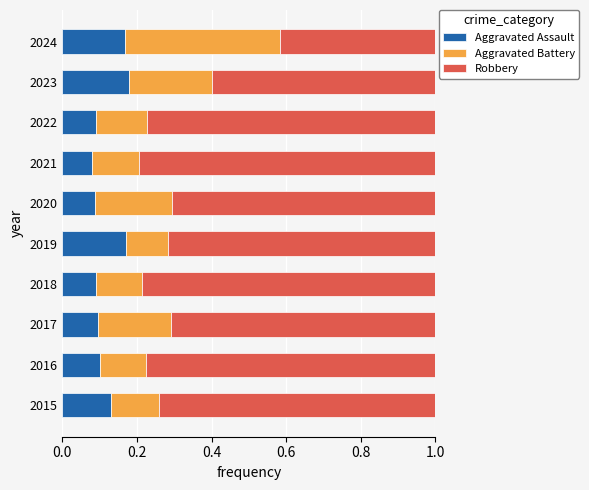

What is the total value across all series at 2015?

1.0